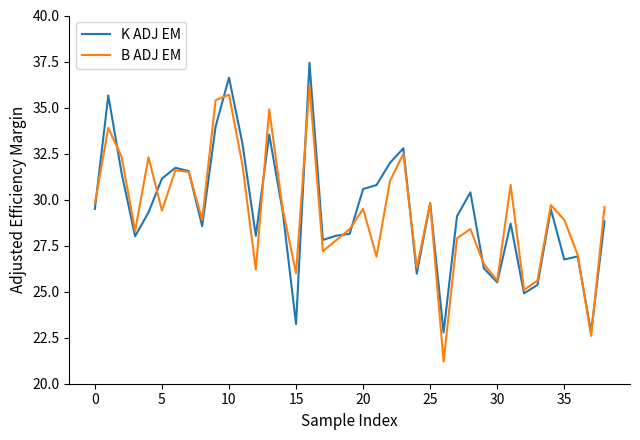

What is the minimum value shown in the chart?

21.2